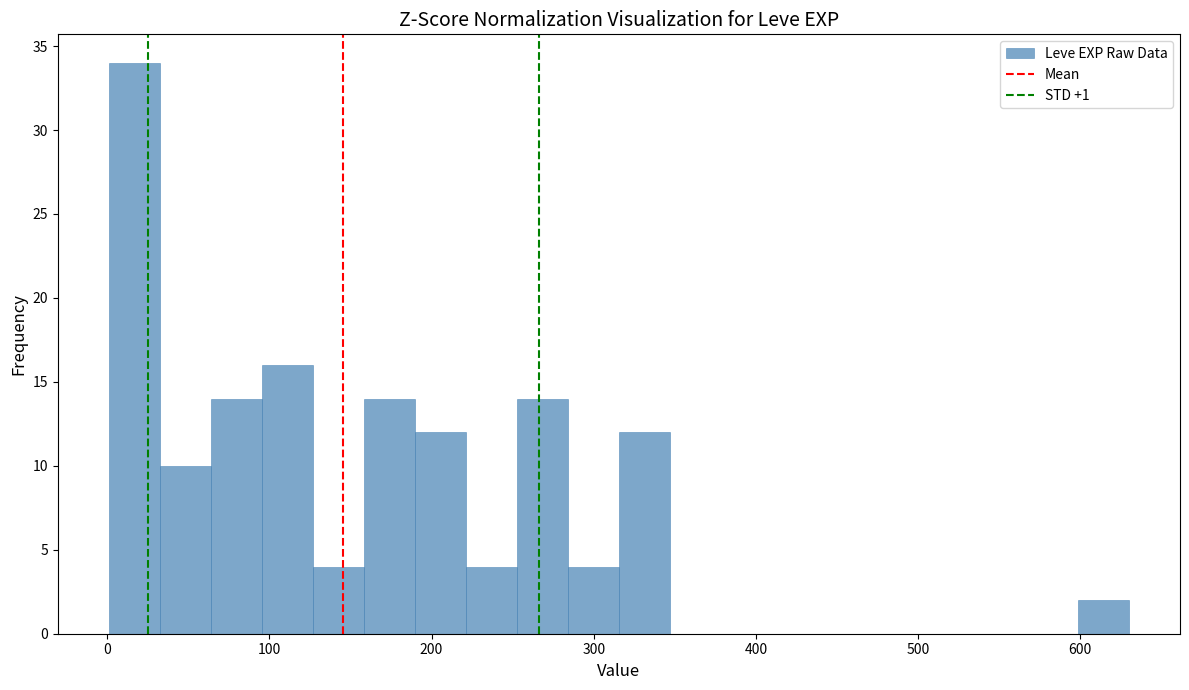

Read against the x-axis, roughly where is the centre of the tallest bar?

20